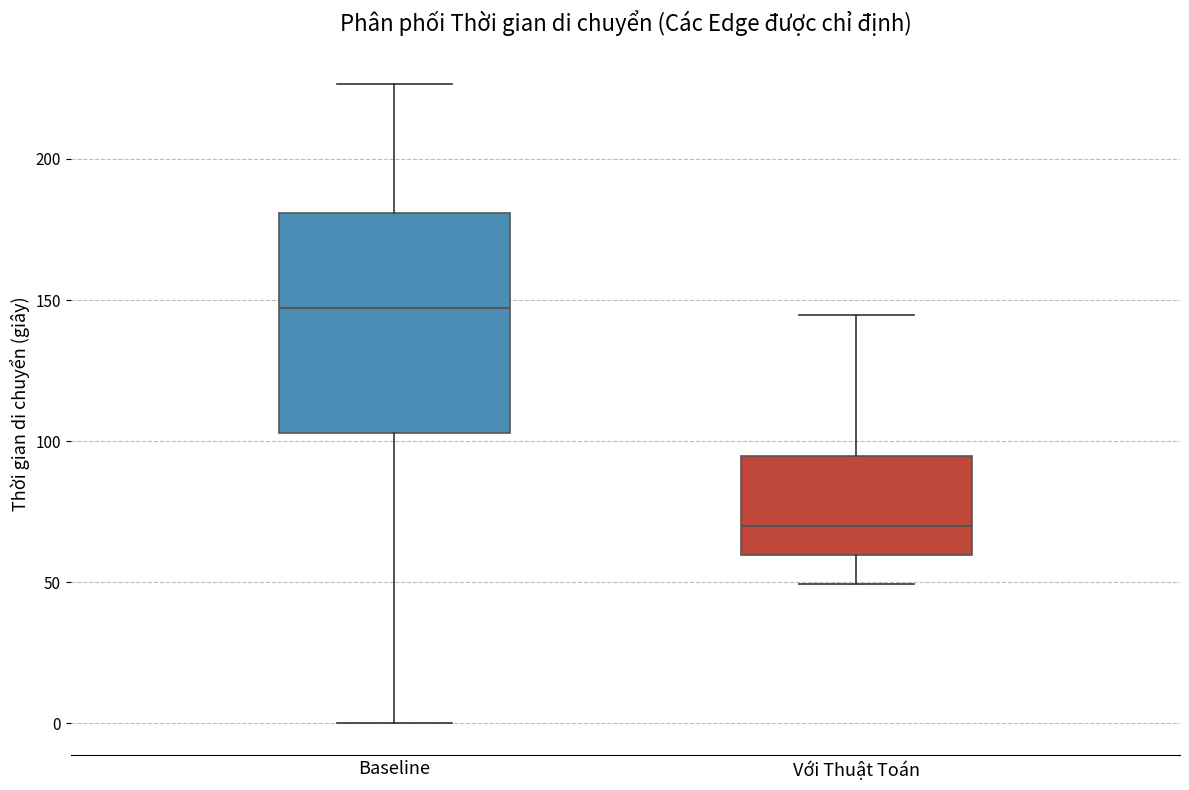

Reading left to right, transcribe this box plot: for each box, give where its median line is, the range the box spans, and where its two whiskers end, as read against the y-axis. The values are not printed on the chart, so give them approximately, as read against the axis.

Baseline: median 145, box 105 to 180, whiskers 0 to 225
Với Thuật Toán: median 70, box 60 to 95, whiskers 50 to 145